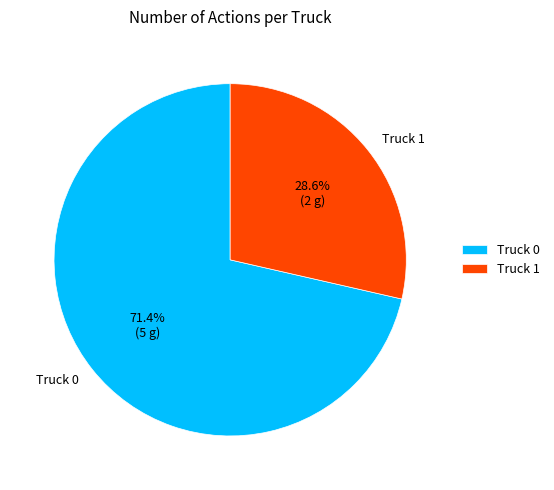

Which category accounts for the majority?

Truck 0